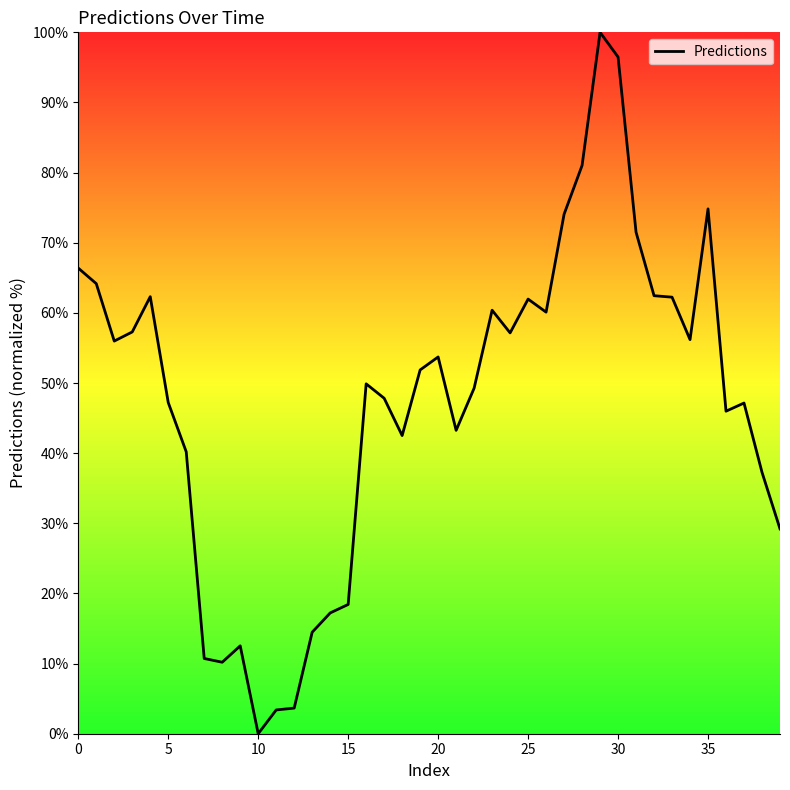

What is the greatest value displayed?

100.0